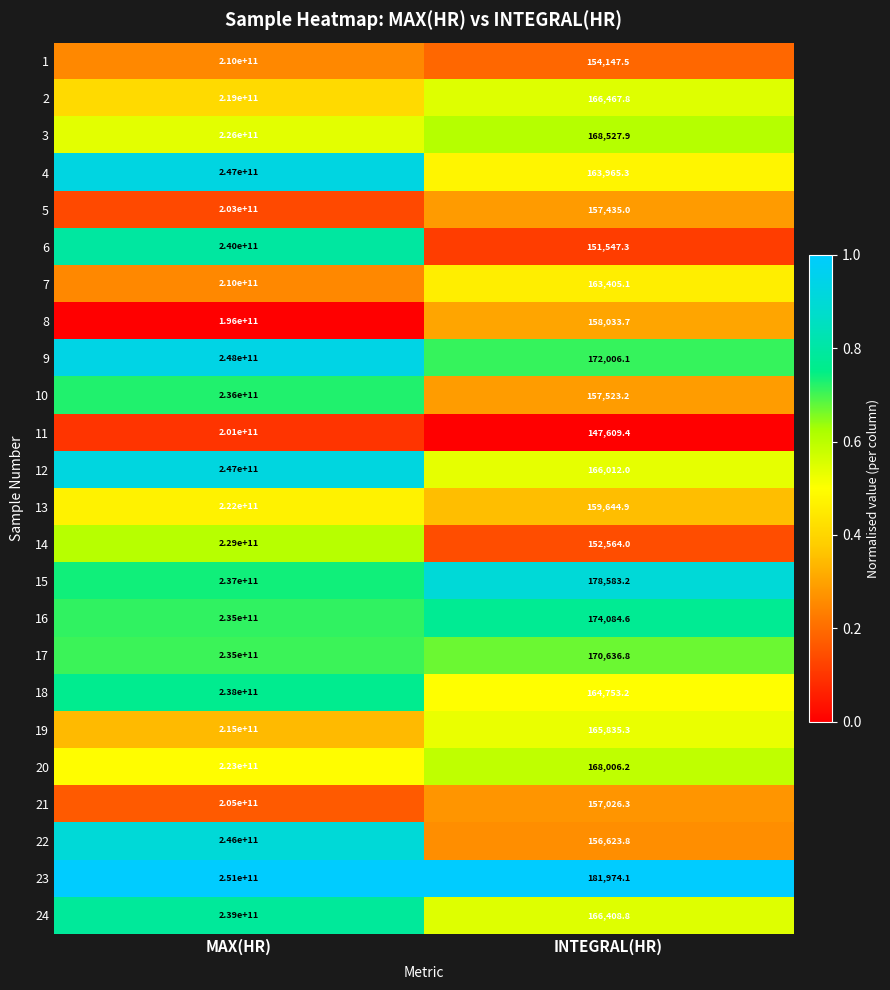

Where is 11 nearest to the value 100500073804?

INTEGRAL(HR)